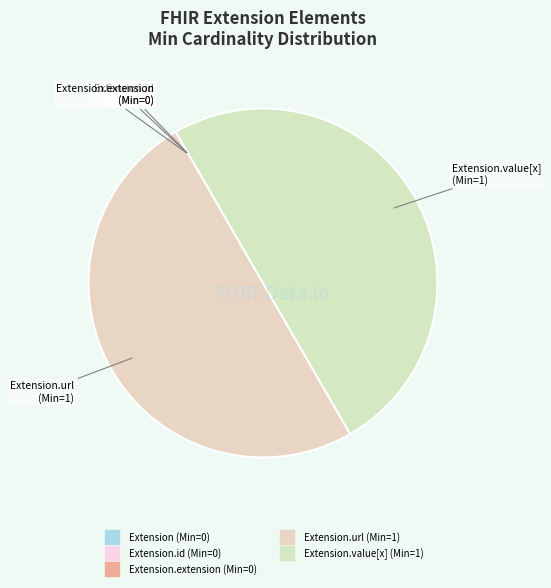

To the nearest percent, what is the average slice percentage?

20%